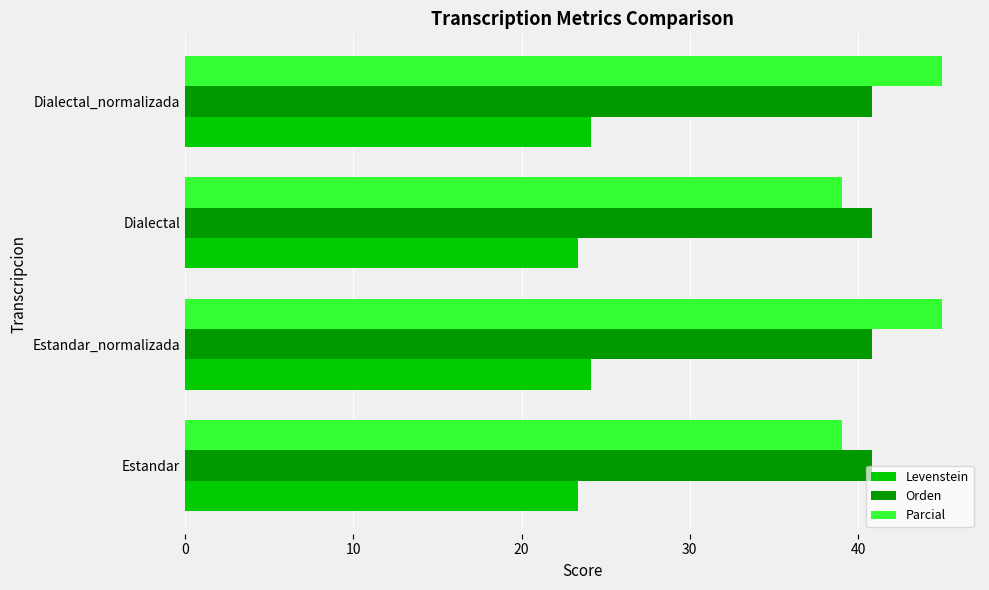

What is the minimum value for Parcial?

39.0